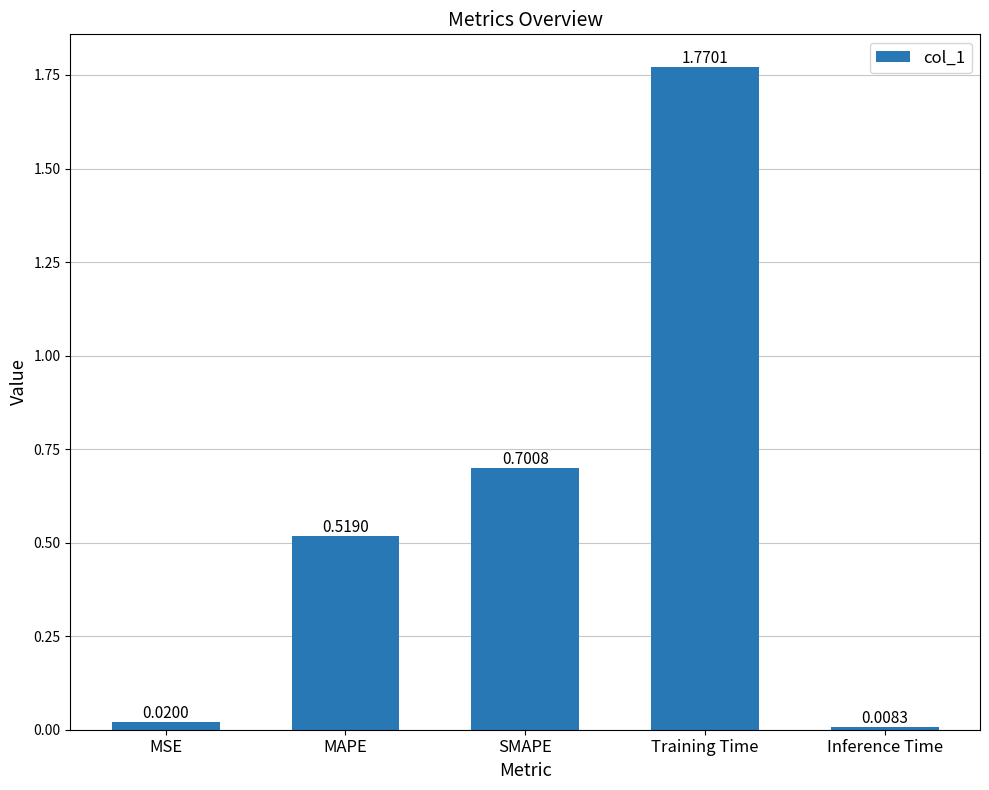

How many bars are there in total?

5